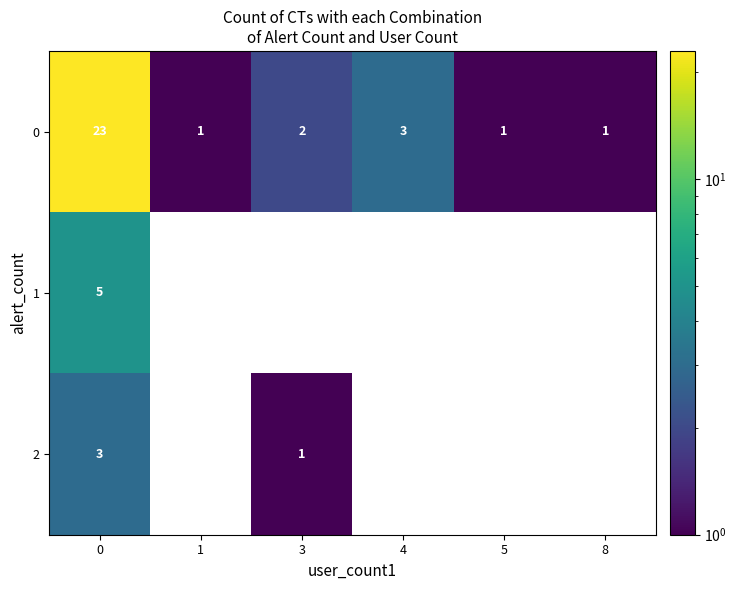

What is the spread (max minus min) of values at 3?

1.0